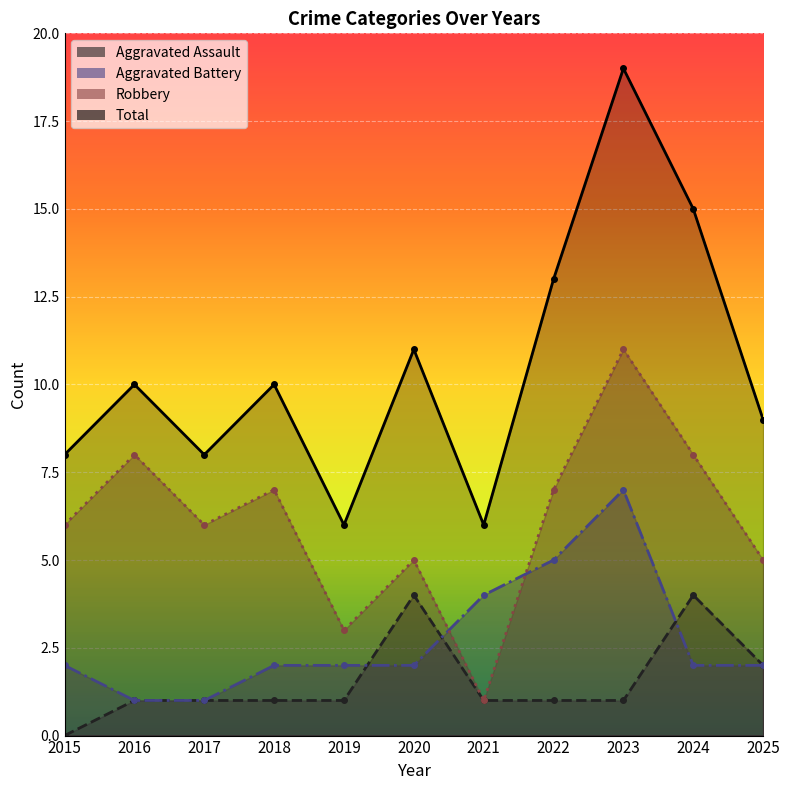

Reading left to right, what are all the values shown in this chart?

Aggravated Assault: 0	1	1	1	1	4	1	1	1	4	2
Aggravated Battery: 2	1	1	2	2	2	4	5	7	2	2
Robbery: 6	8	6	7	3	5	1	7	11	8	5
Total: 8	10	8	10	6	11	6	13	19	15	9